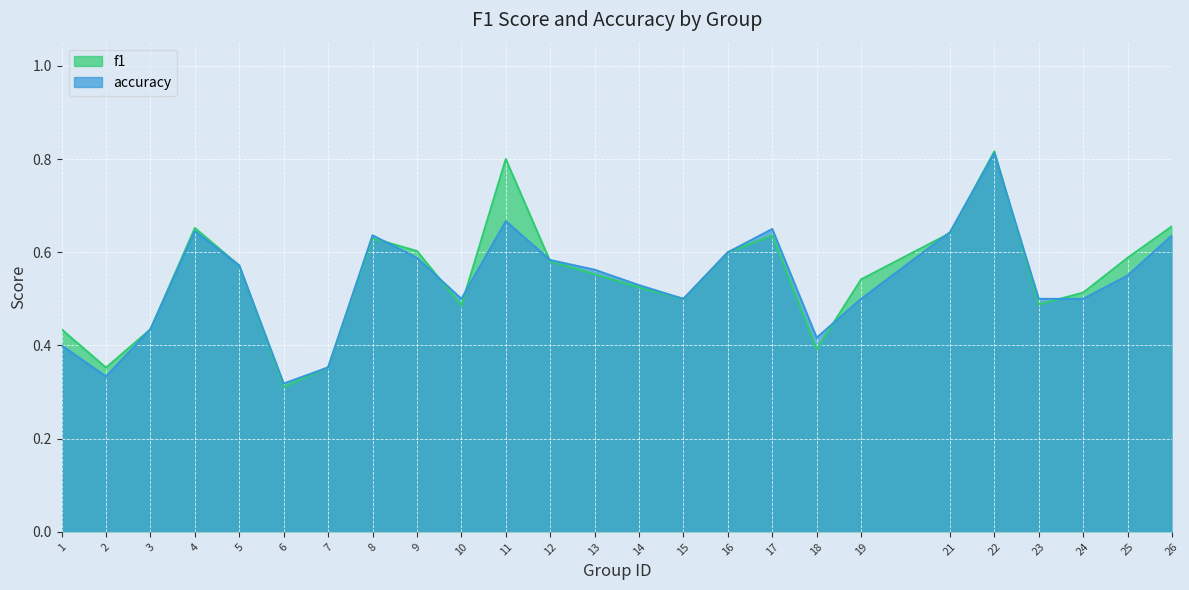

True or false: f1 has more than 1 interior local peaks.

True